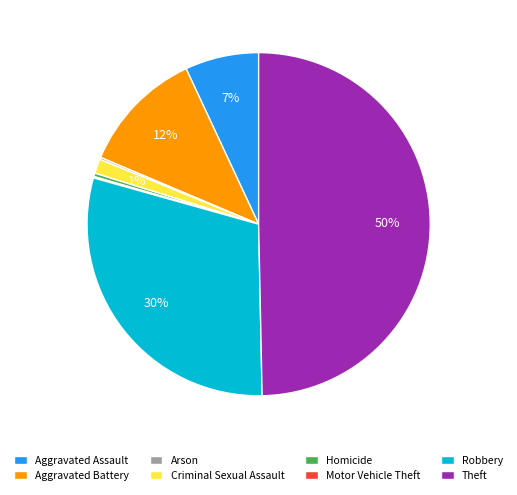

Is Robbery the majority of the pie?

No